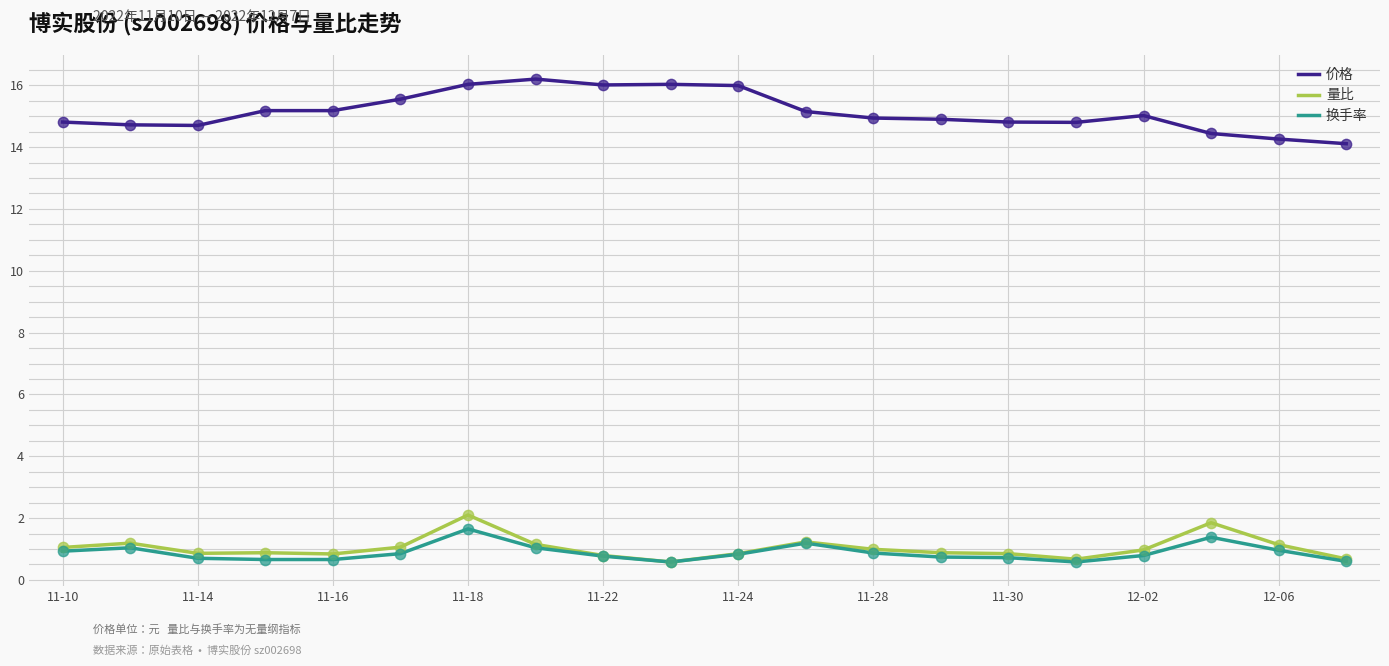

True or false: 换手率 and 价格 intersect in this chart.

False